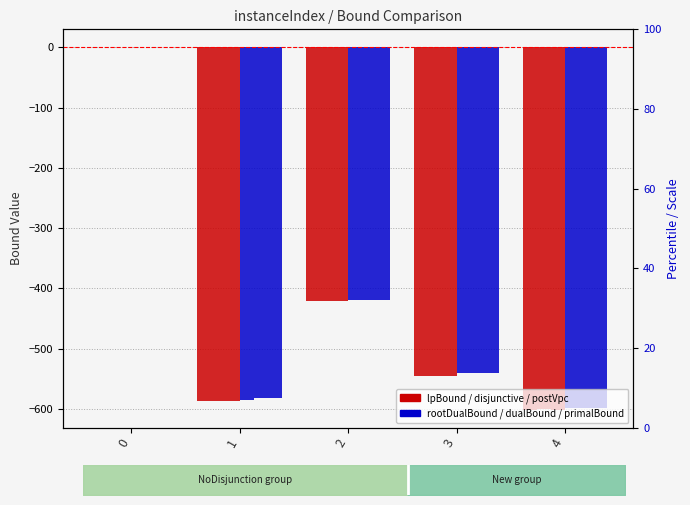

Are the bars grouped side by side (vs. stacked)?

Yes